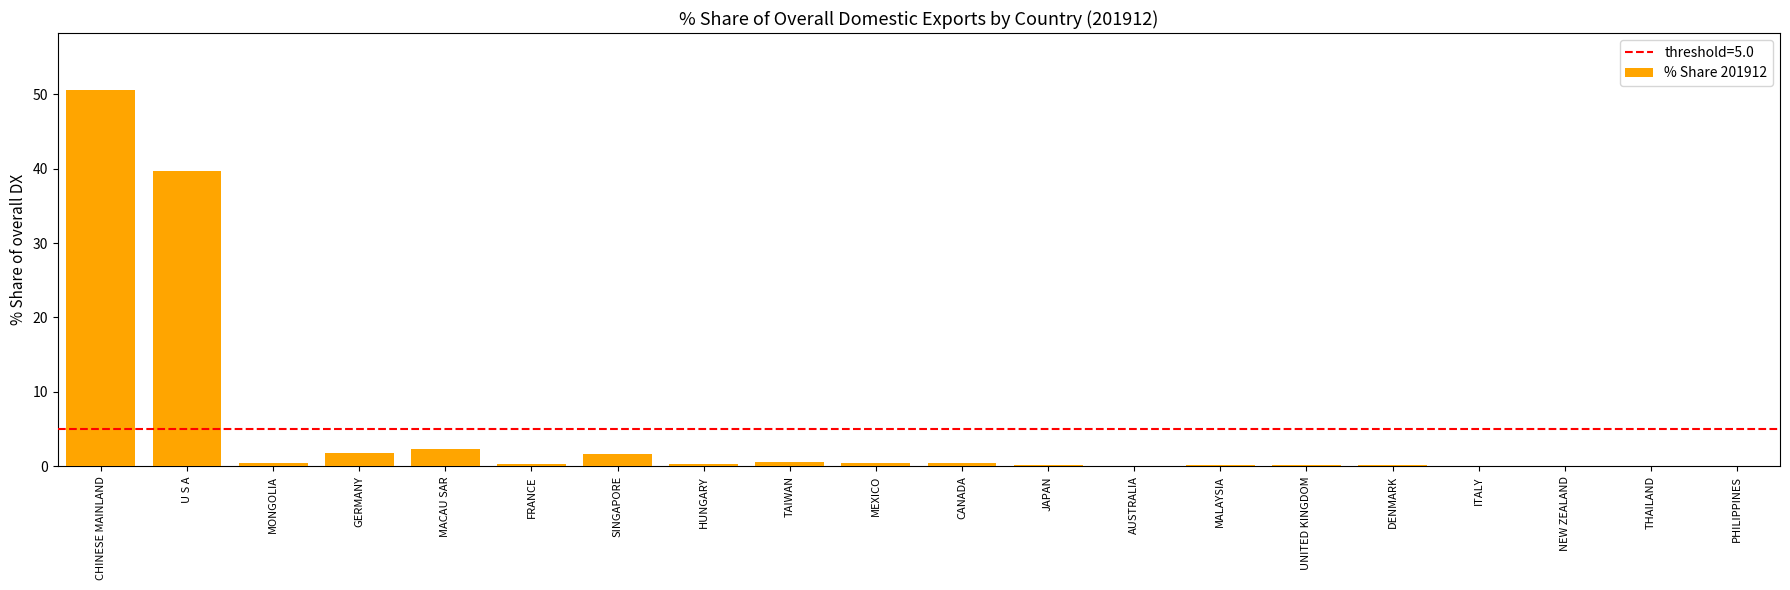

Read the value at GERMANY.

1.8